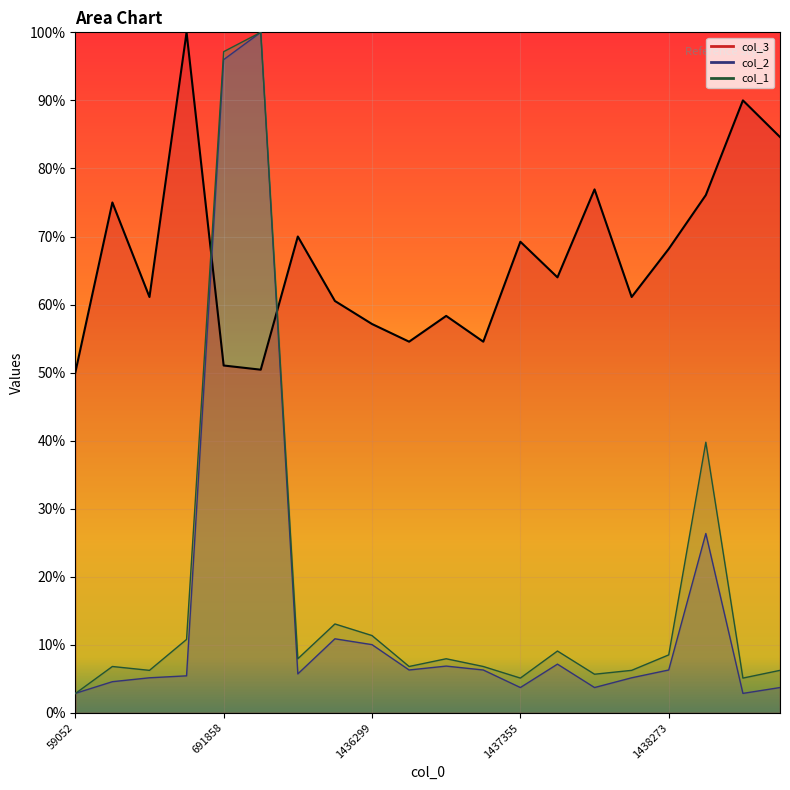

In col_2, how many points are lower than both neighbors (excluding endpoints)?

5